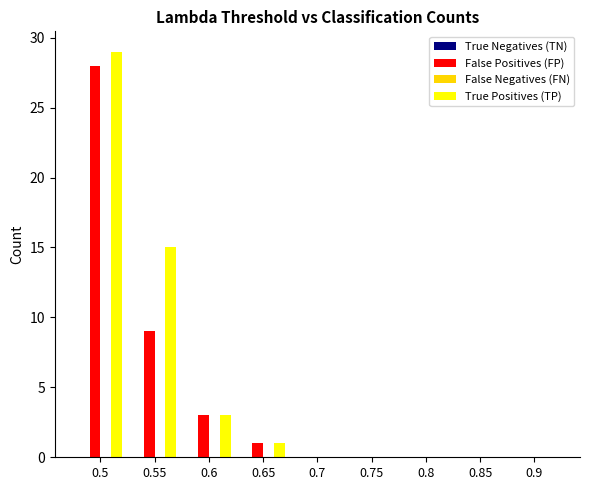

At which label is True Positives (TP) closest to 14?

0.55